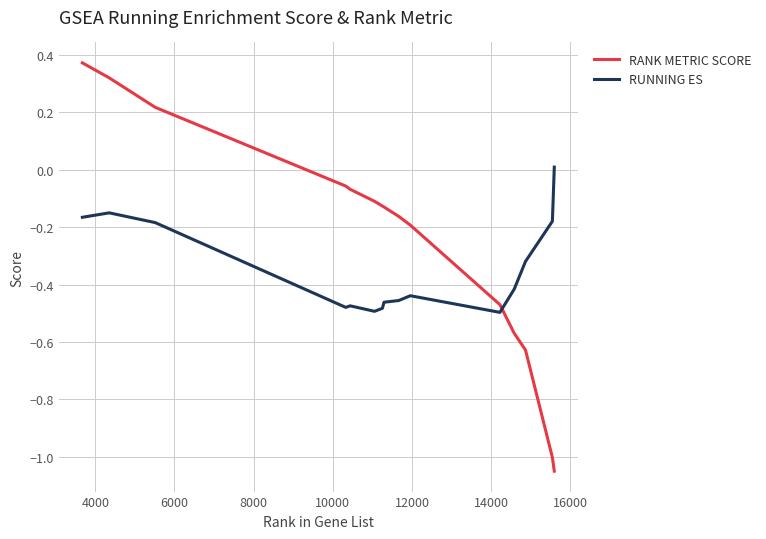

What is the difference between the maximum and minimum values in the RANK METRIC SCORE series?

1.4